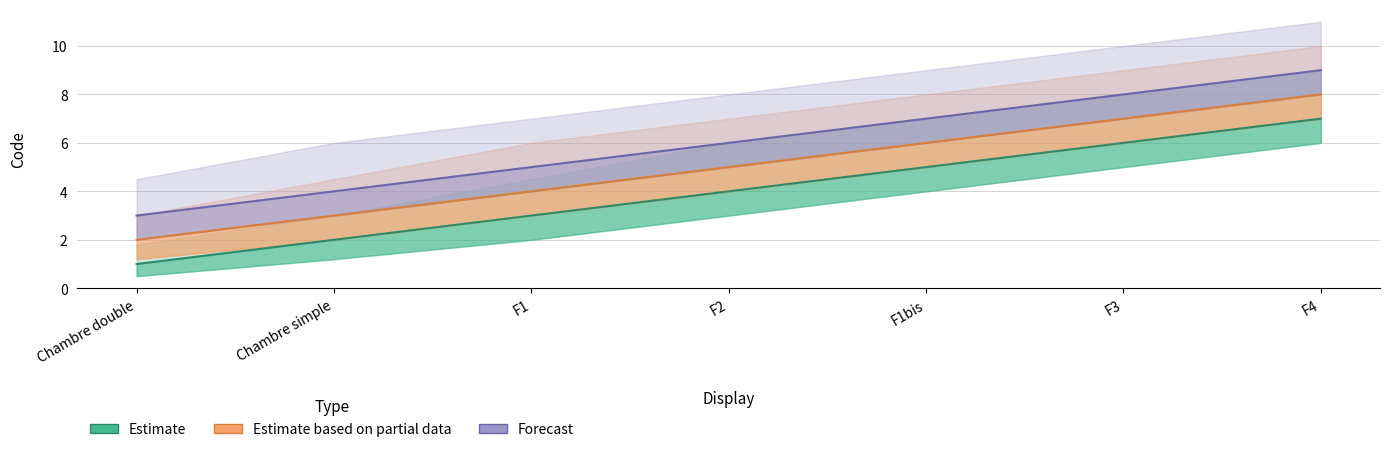

Does the chart display data point markers on the line(s)?

No